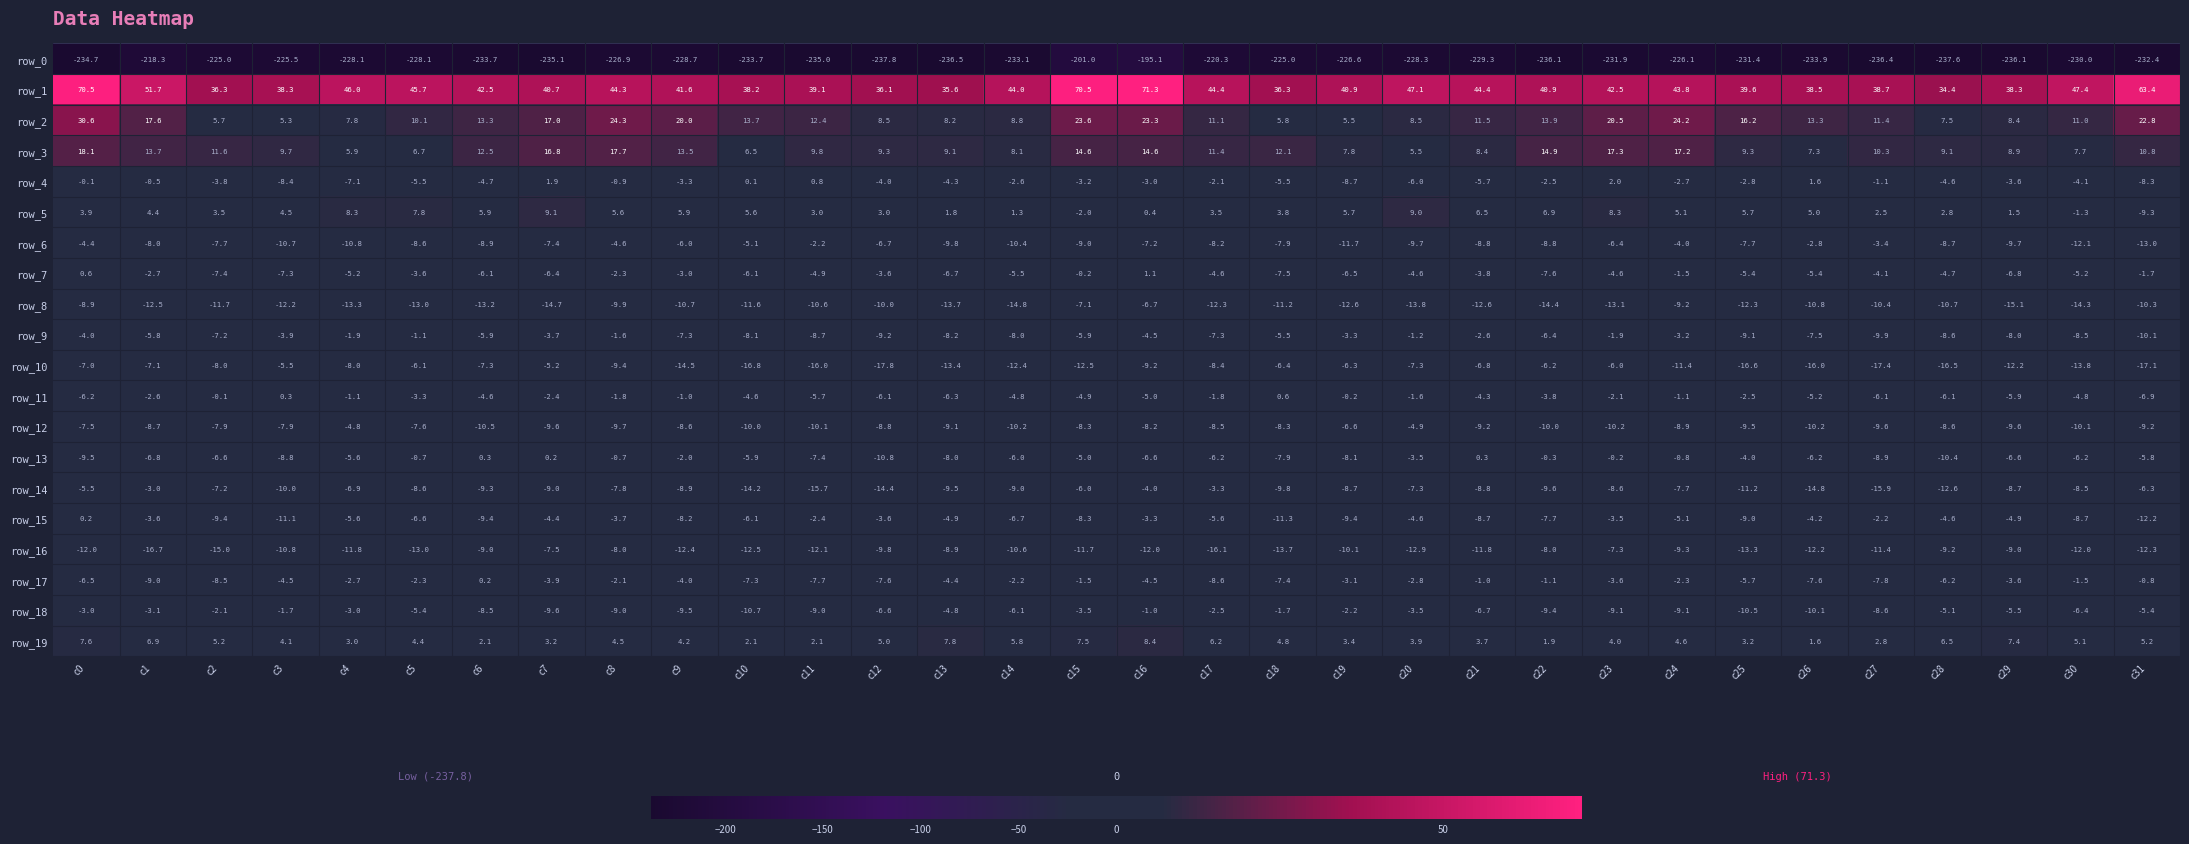

At which label does row_4 reach its minimum?

c19